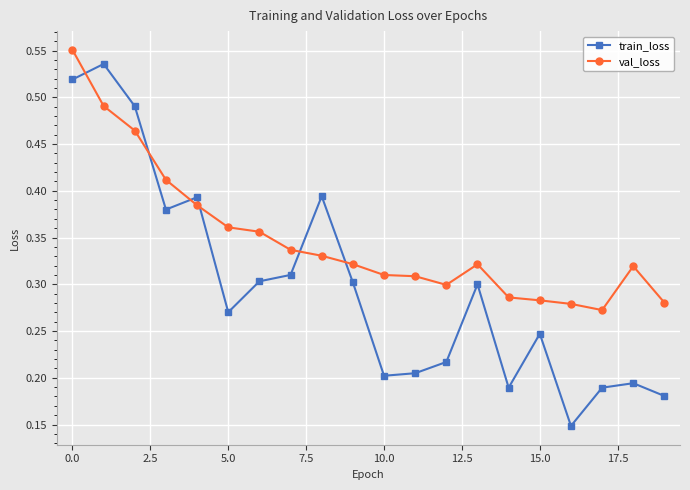

List the series in order of their overall mean, highest first.

val_loss, train_loss